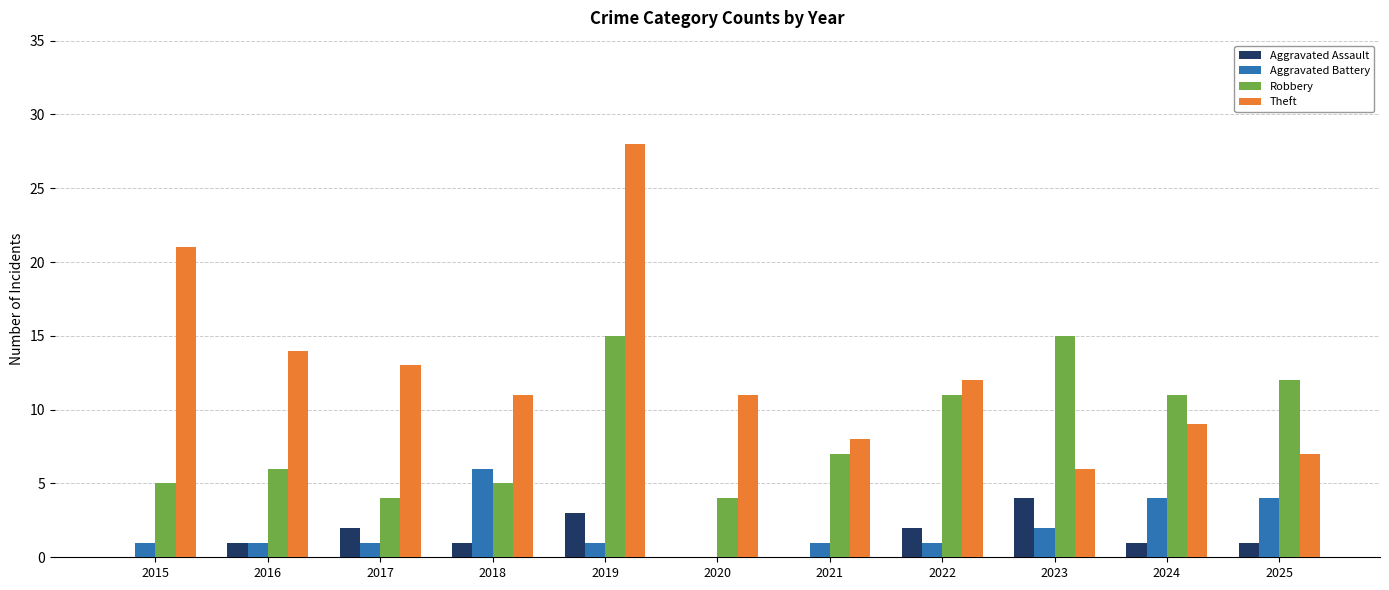

Which series changed the most between 2015 and 2018?

Theft